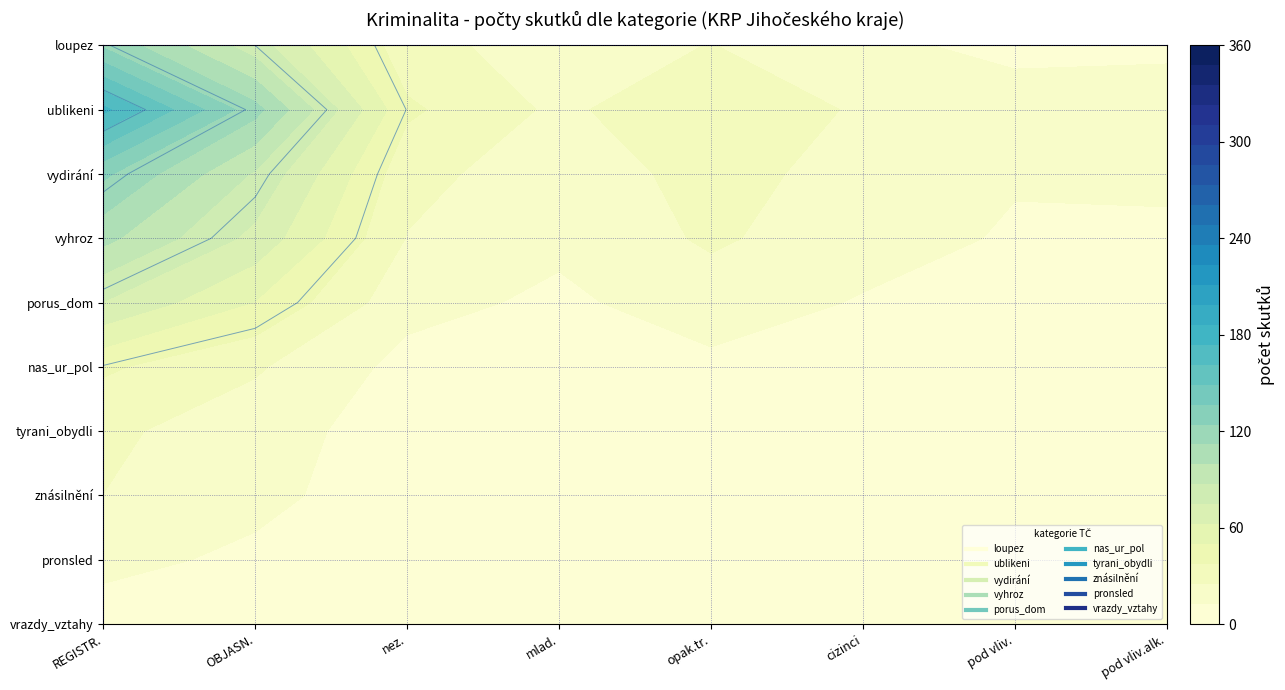

Which series has the largest total across all categories?

ublikeni